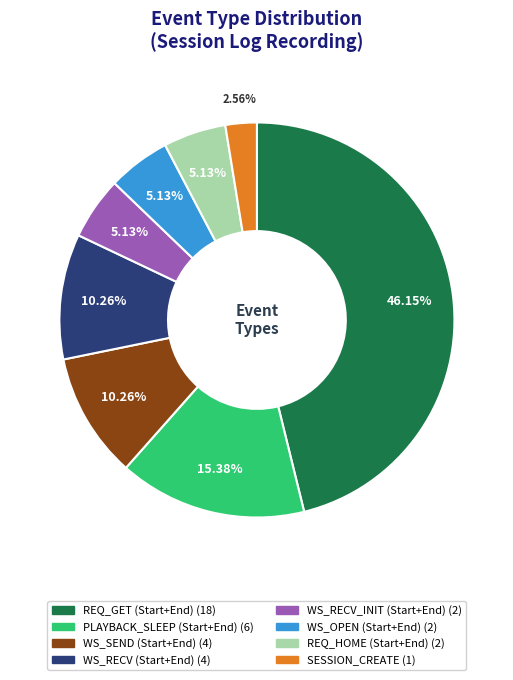

Is there any slice that represents more than half of the pie?

No